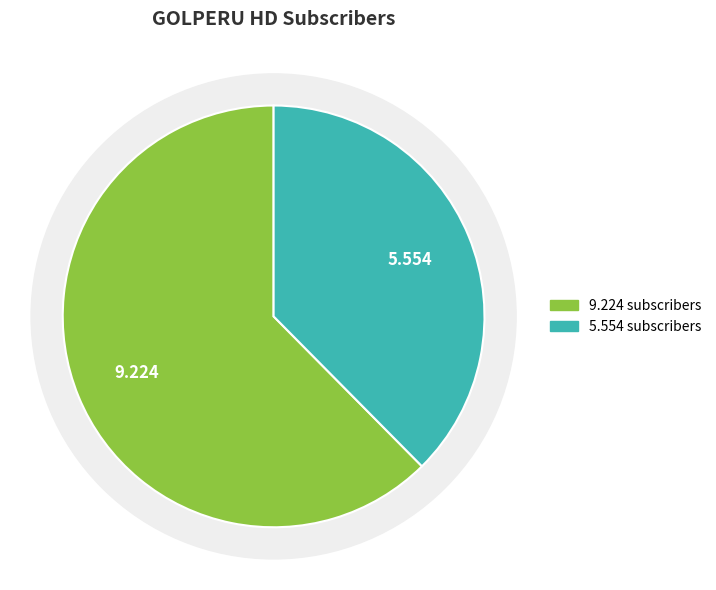

To the nearest percent, what is the average slice percentage?

50%